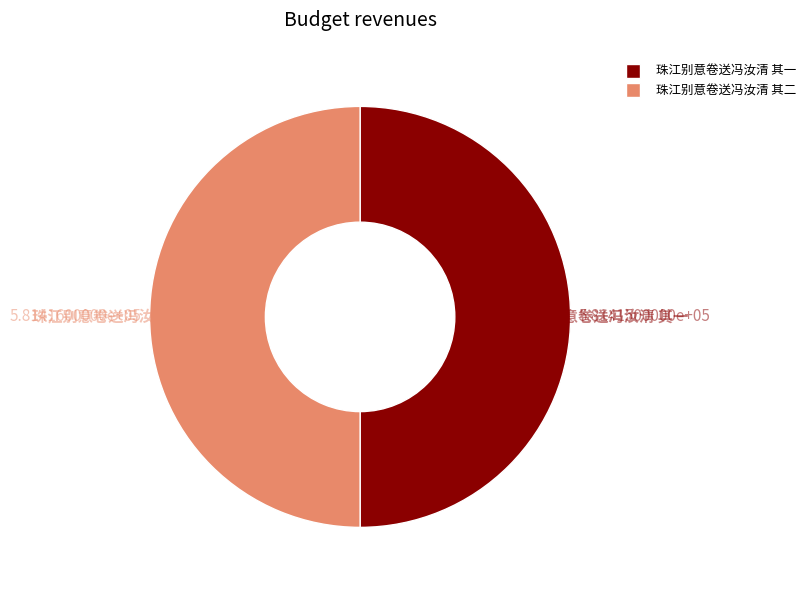

How many slices are in this pie chart?

2